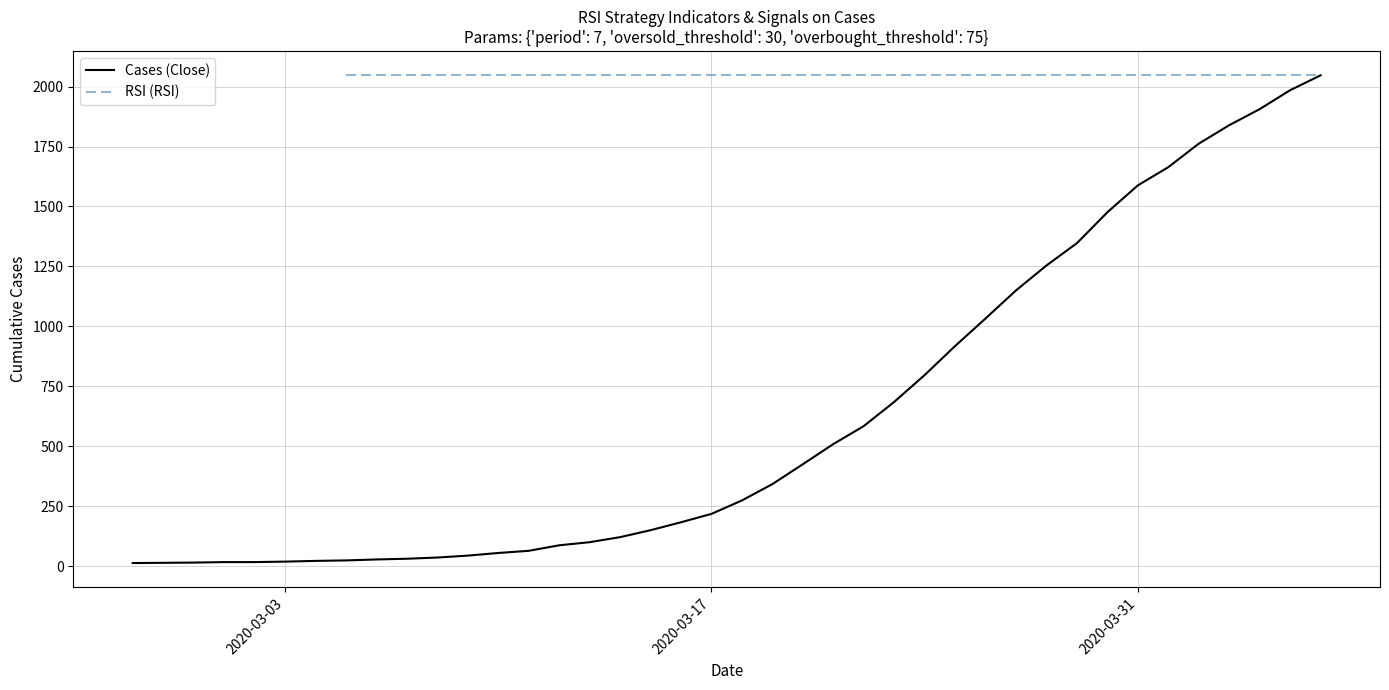

Which has a higher value, 2020-04-01 or 2020-03-21?

2020-04-01